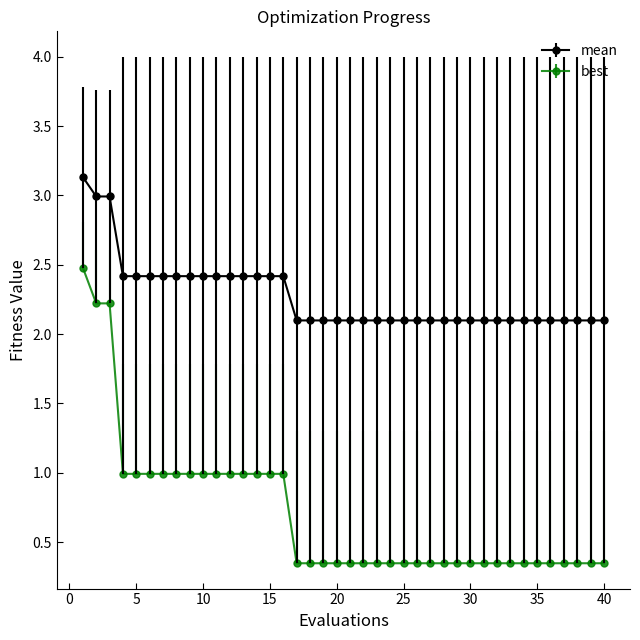

Which series has the largest total across all categories?

mean